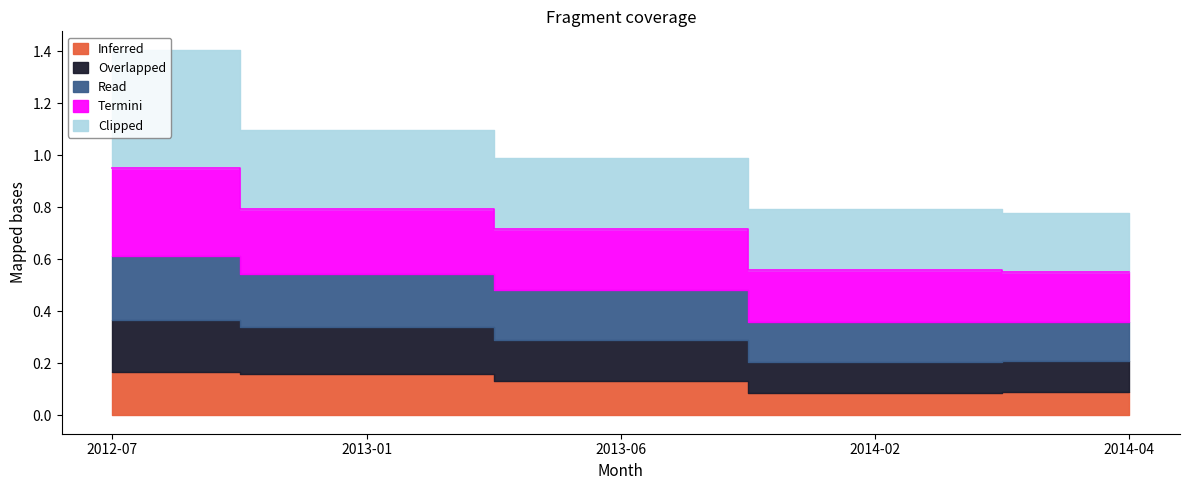

What is the sum of all Inferred values?

0.6